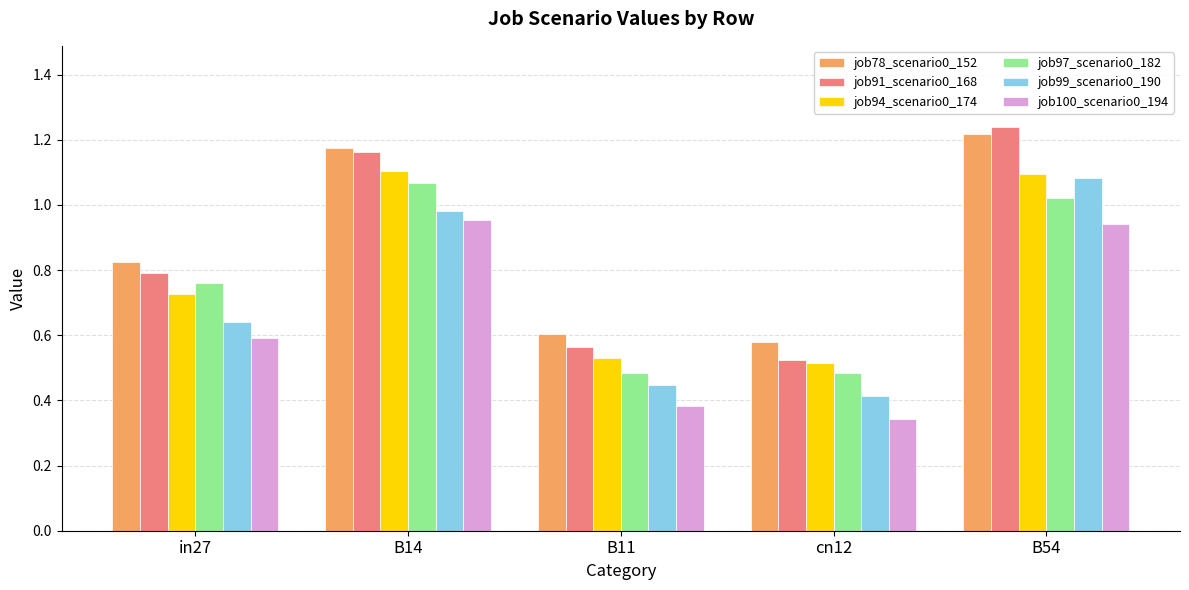

Which series has the largest range (max minus min)?

job91_scenario0_168